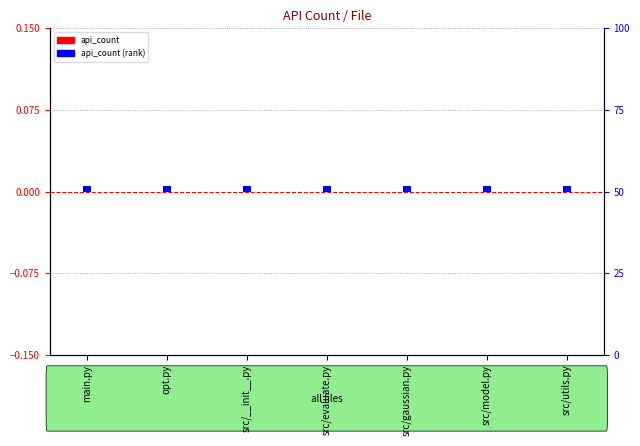

Between opt.py and src/gaussian.py, which series saw the biggest shift?

api_count